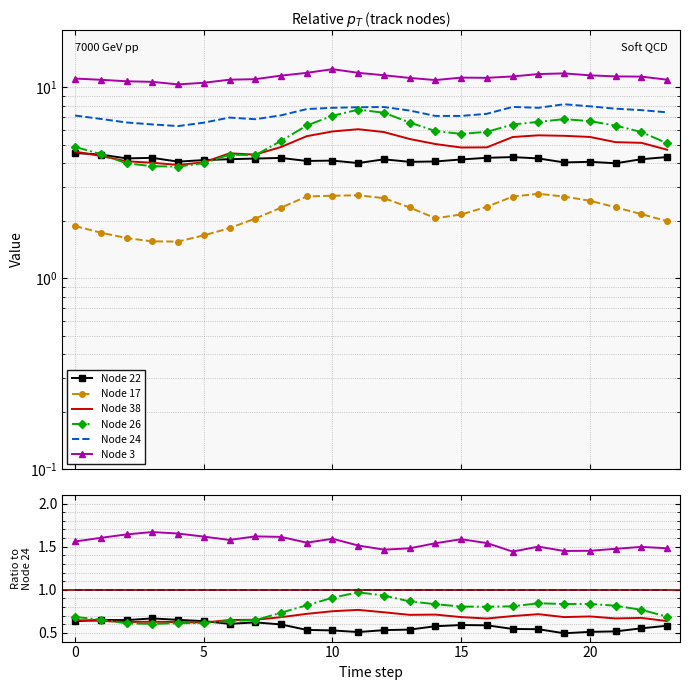

What is the label of the 24th point from the left?

23